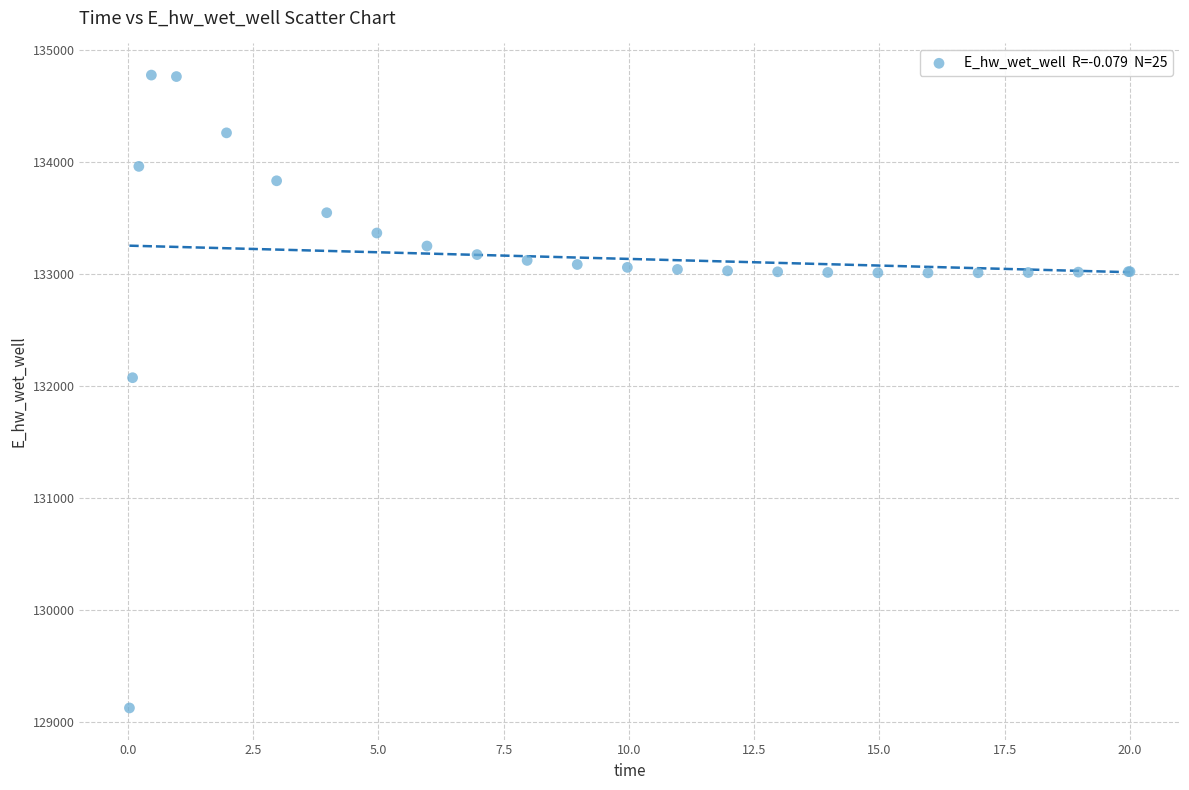

What Y value in the scatter plot is closest to 131948?

132071.6